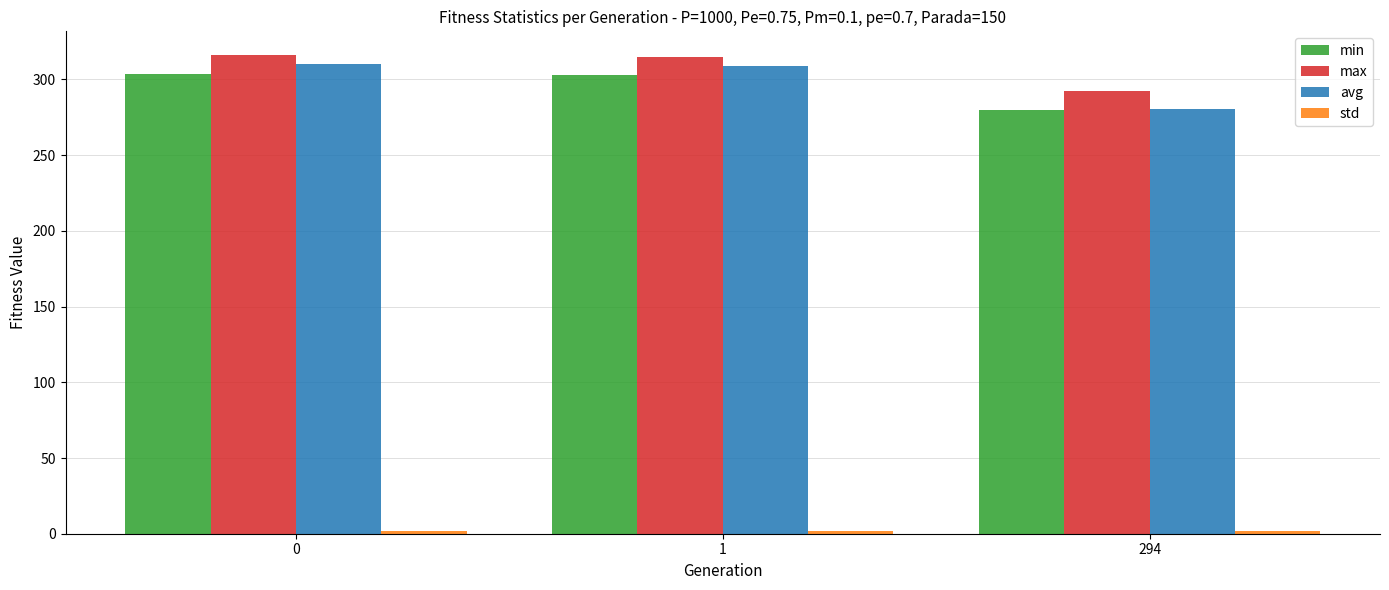

Which series changed the most between 1 and 294?

avg